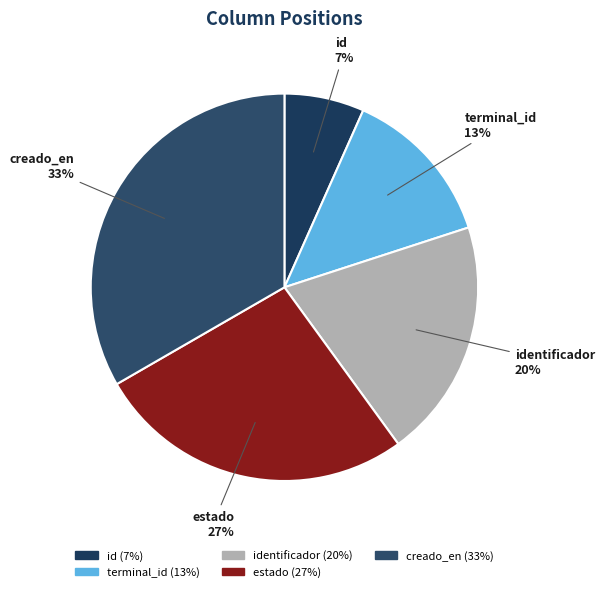

The creado_en slice represents 33% of the pie. True or false?

True